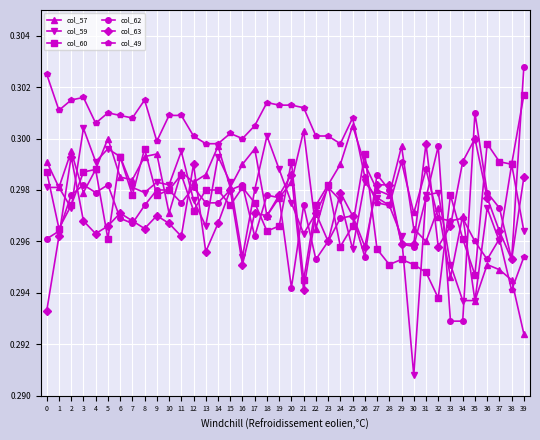

True or false: col_57 has a value of 0.1 at 10.

False